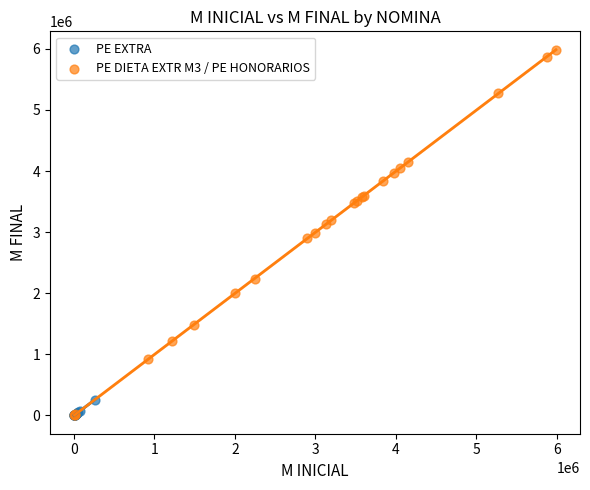

Which series has the widest spread of Y values?

PE DIETA EXTR M3 / PE HONORARIOS